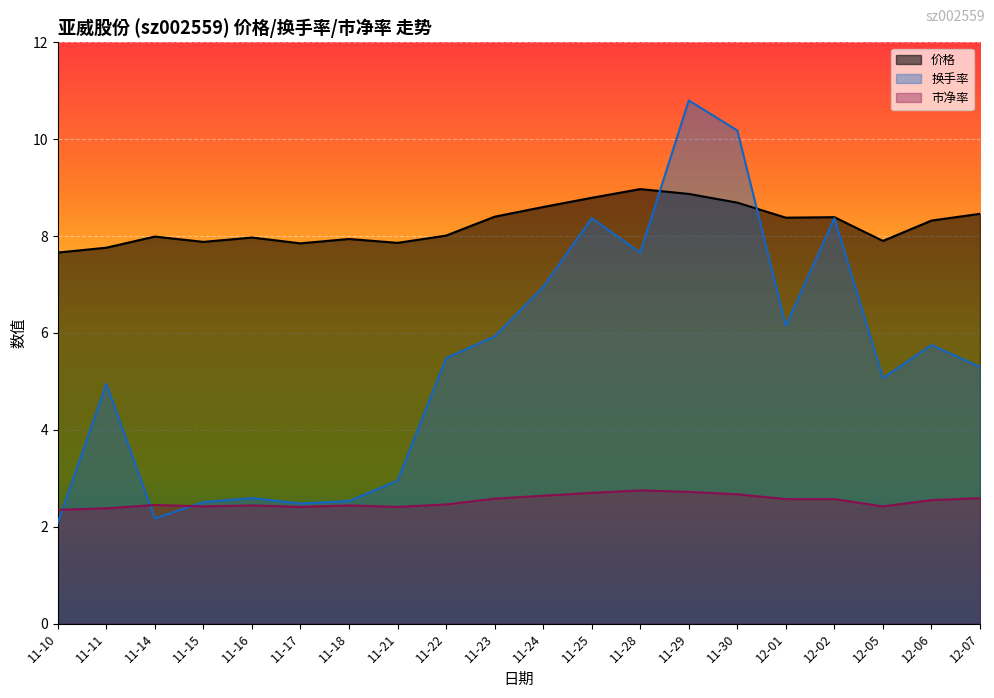

The value of 价格 at 12-07 is 13.7. True or false?

False